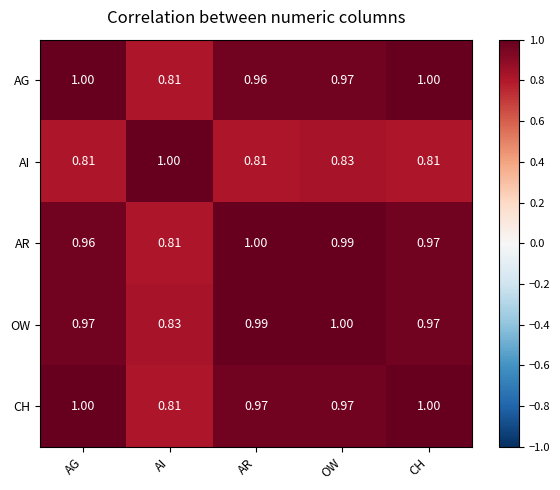

Which series has the largest total across all categories?

OW